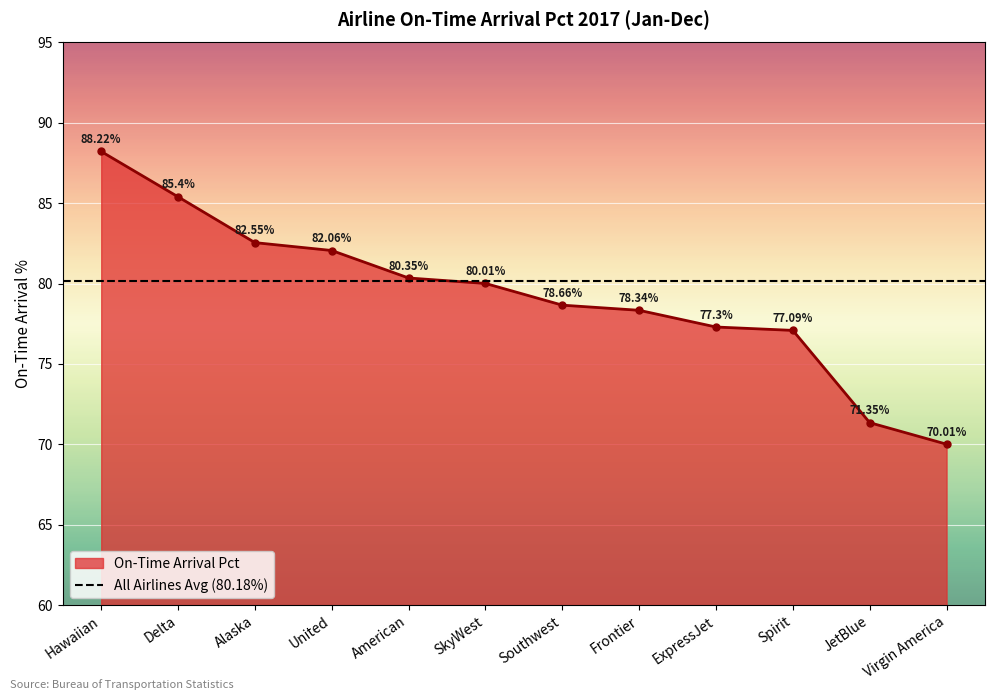

What is the greatest value displayed?

88.2